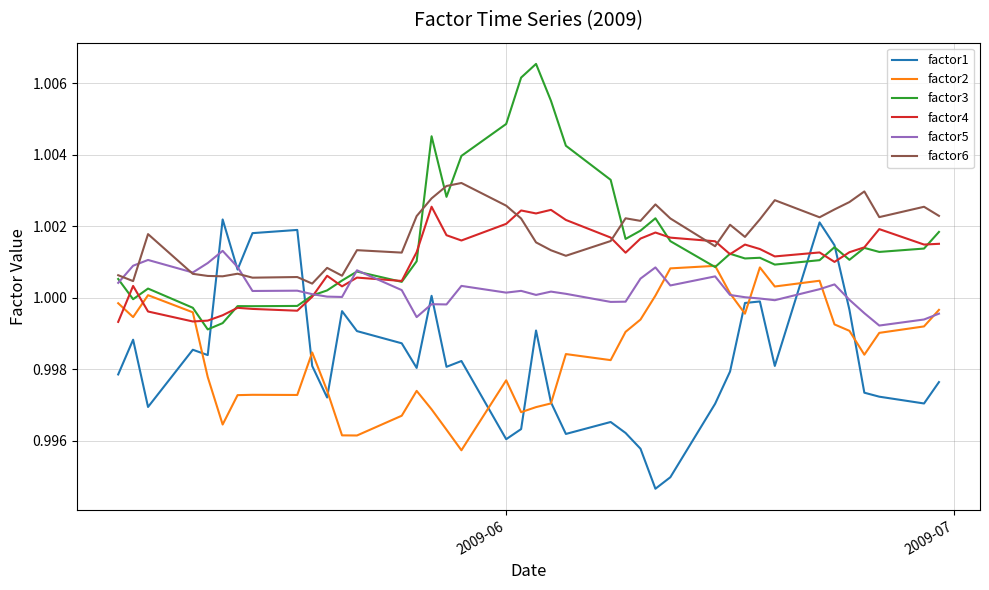

True or false: factor2 and factor6 cross at least once.

False